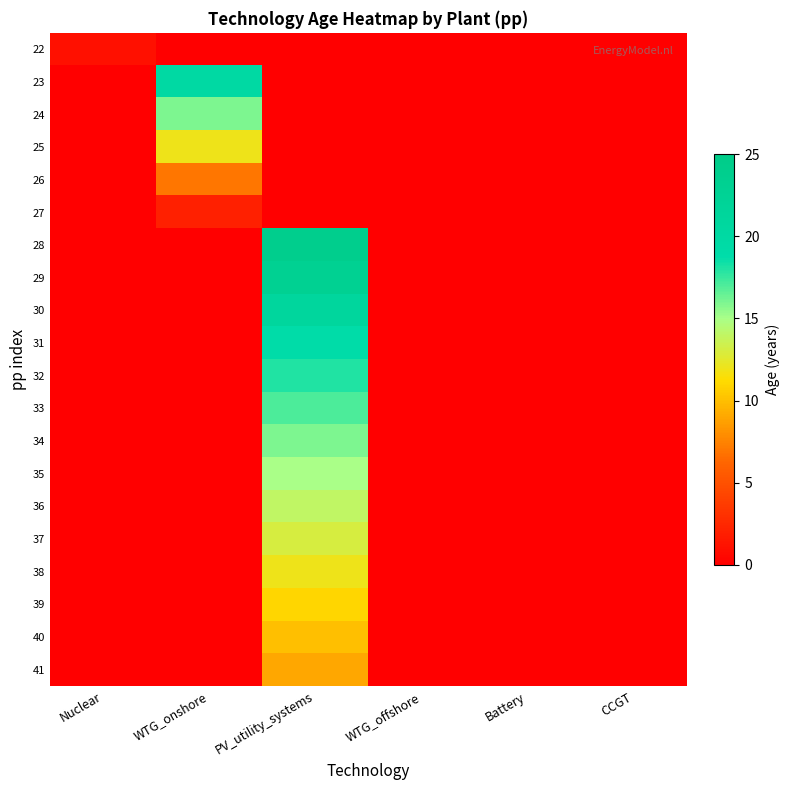

Reading left to right, list all the values displayed in this chart.

22: Nuclear=1	WTG_onshore=0	PV_utility_systems=0	WTG_offshore=0	Battery=0	CCGT=0
23: Nuclear=0	WTG_onshore=20	PV_utility_systems=0	WTG_offshore=0	Battery=0	CCGT=0
24: Nuclear=0	WTG_onshore=16	PV_utility_systems=0	WTG_offshore=0	Battery=0	CCGT=0
25: Nuclear=0	WTG_onshore=12	PV_utility_systems=0	WTG_offshore=0	Battery=0	CCGT=0
26: Nuclear=0	WTG_onshore=7	PV_utility_systems=0	WTG_offshore=0	Battery=0	CCGT=0
27: Nuclear=0	WTG_onshore=2	PV_utility_systems=0	WTG_offshore=0	Battery=0	CCGT=0
28: Nuclear=0	WTG_onshore=0	PV_utility_systems=24	WTG_offshore=0	Battery=0	CCGT=0
29: Nuclear=0	WTG_onshore=0	PV_utility_systems=23	WTG_offshore=0	Battery=0	CCGT=0
30: Nuclear=0	WTG_onshore=0	PV_utility_systems=21	WTG_offshore=0	Battery=0	CCGT=0
31: Nuclear=0	WTG_onshore=0	PV_utility_systems=19	WTG_offshore=0	Battery=0	CCGT=0
32: Nuclear=0	WTG_onshore=0	PV_utility_systems=18	WTG_offshore=0	Battery=0	CCGT=0
33: Nuclear=0	WTG_onshore=0	PV_utility_systems=17	WTG_offshore=0	Battery=0	CCGT=0
34: Nuclear=0	WTG_onshore=0	PV_utility_systems=16	WTG_offshore=0	Battery=0	CCGT=0
35: Nuclear=0	WTG_onshore=0	PV_utility_systems=15	WTG_offshore=0	Battery=0	CCGT=0
36: Nuclear=0	WTG_onshore=0	PV_utility_systems=14	WTG_offshore=0	Battery=0	CCGT=0
37: Nuclear=0	WTG_onshore=0	PV_utility_systems=13	WTG_offshore=0	Battery=0	CCGT=0
38: Nuclear=0	WTG_onshore=0	PV_utility_systems=12	WTG_offshore=0	Battery=0	CCGT=0
39: Nuclear=0	WTG_onshore=0	PV_utility_systems=11	WTG_offshore=0	Battery=0	CCGT=0
40: Nuclear=0	WTG_onshore=0	PV_utility_systems=10	WTG_offshore=0	Battery=0	CCGT=0
41: Nuclear=0	WTG_onshore=0	PV_utility_systems=9	WTG_offshore=0	Battery=0	CCGT=0